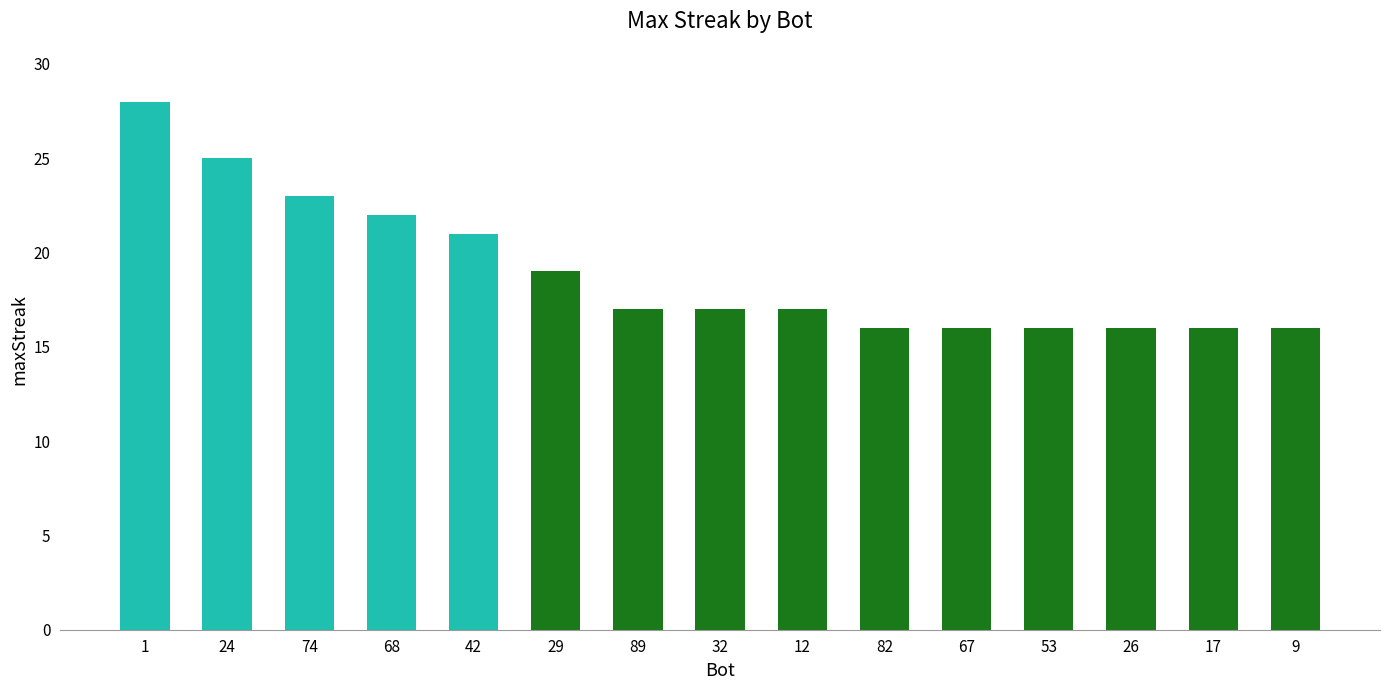

Reading left to right, extract all data points from this chart.

1=28	24=25	74=23	68=22	42=21	29=19	89=17	32=17	12=17	82=16	67=16	53=16	26=16	17=16	9=16